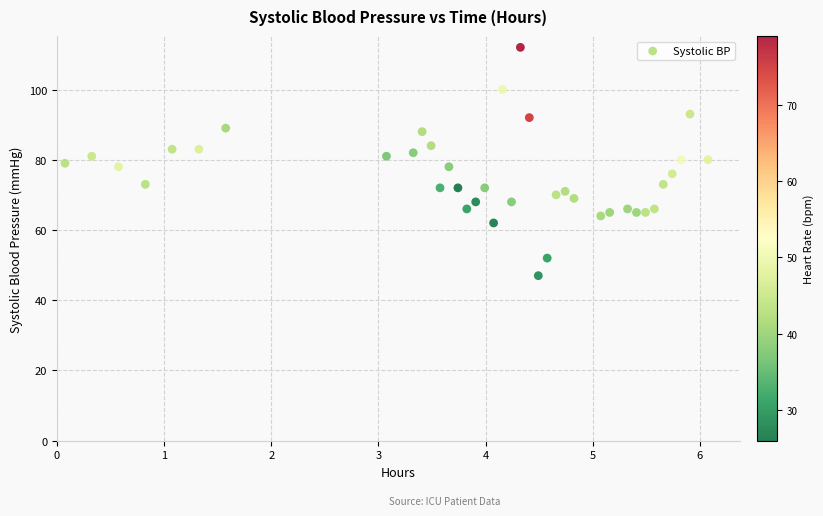

What is the range of Y values (max minus min)?

65